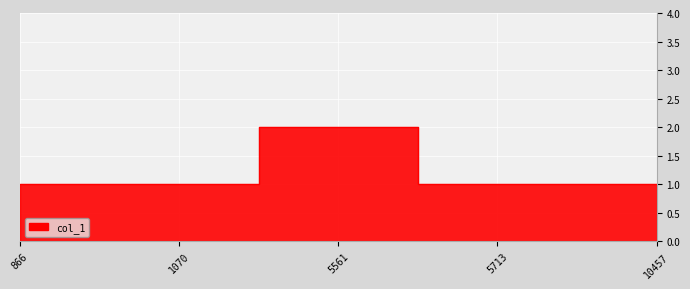

How many interior local peaks (higher than both neighbors) does the data have?

1